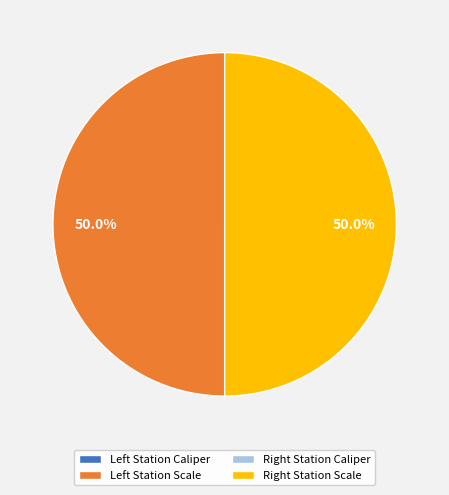

Rank the categories by value from highest to lowest.

Left Station Scale, Right Station Scale, Right Station Caliper, Left Station Caliper